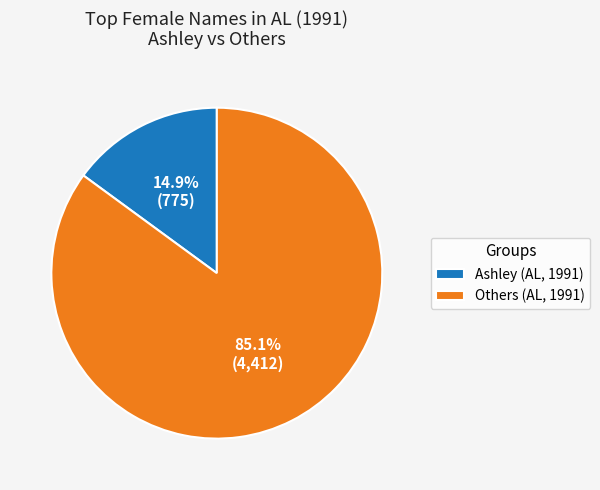

Which slice is the largest?

Others (AL, 1991)